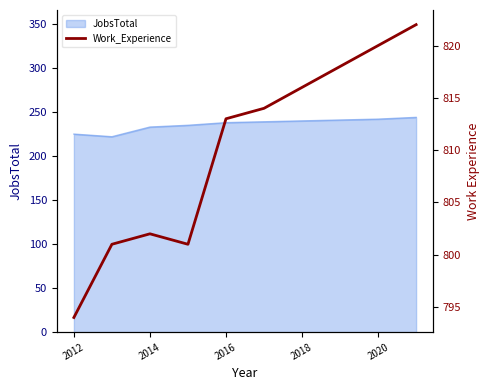

The JobsTotal series shows 125 at 2016. True or false?

False